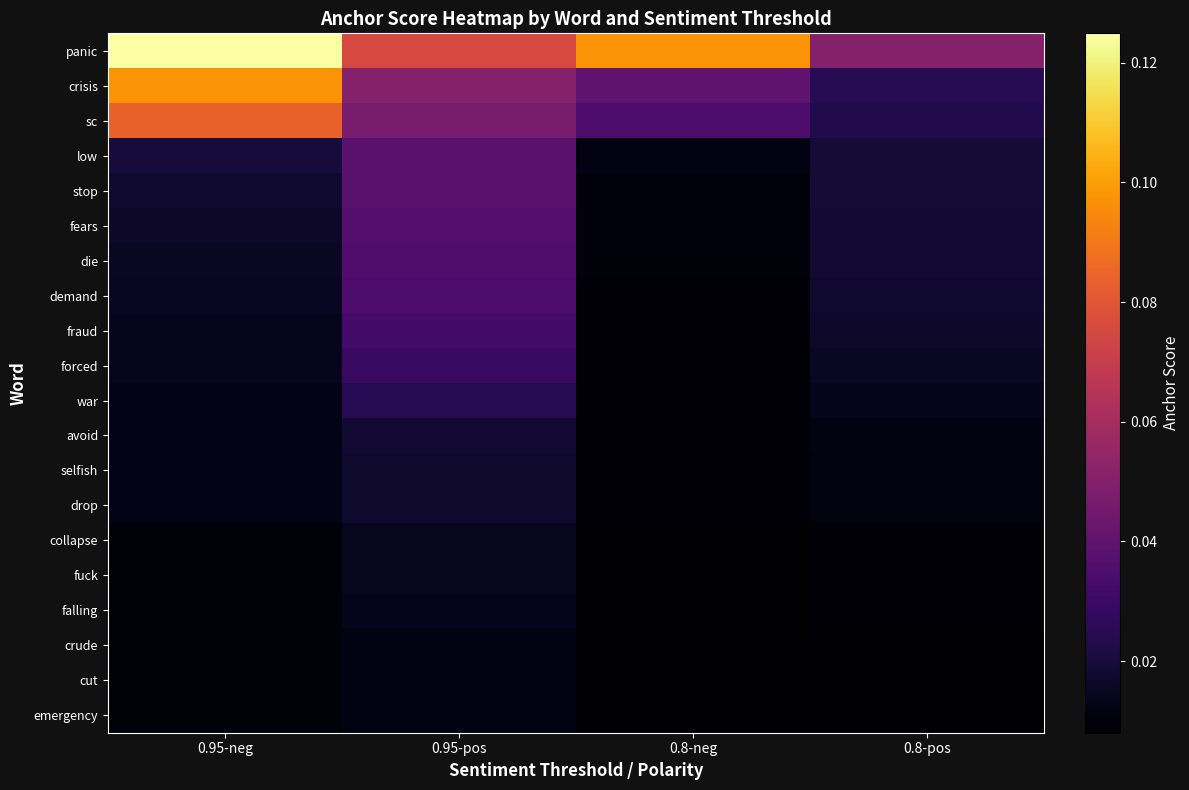

Reading left to right, what are all the values shown in this chart?

panic: 0.95-neg=0.1	0.95-pos=0.1	0.8-neg=0.1	0.8-pos=0.1
crisis: 0.95-neg=0.1	0.95-pos=0.1	0.8-neg=0.0	0.8-pos=0.0
sc: 0.95-neg=0.1	0.95-pos=0.0	0.8-neg=0.0	0.8-pos=0.0
low: 0.95-neg=0.0	0.95-pos=0.0	0.8-neg=0.0	0.8-pos=0.0
stop: 0.95-neg=0.0	0.95-pos=0.0	0.8-neg=0.0	0.8-pos=0.0
fears: 0.95-neg=0.0	0.95-pos=0.0	0.8-neg=0.0	0.8-pos=0.0
die: 0.95-neg=0.0	0.95-pos=0.0	0.8-neg=0.0	0.8-pos=0.0
demand: 0.95-neg=0.0	0.95-pos=0.0	0.8-neg=0.0	0.8-pos=0.0
fraud: 0.95-neg=0.0	0.95-pos=0.0	0.8-neg=0.0	0.8-pos=0.0
forced: 0.95-neg=0.0	0.95-pos=0.0	0.8-neg=0.0	0.8-pos=0.0
war: 0.95-neg=0.0	0.95-pos=0.0	0.8-neg=0.0	0.8-pos=0.0
avoid: 0.95-neg=0.0	0.95-pos=0.0	0.8-neg=0.0	0.8-pos=0.0
selfish: 0.95-neg=0.0	0.95-pos=0.0	0.8-neg=0.0	0.8-pos=0.0
drop: 0.95-neg=0.0	0.95-pos=0.0	0.8-neg=0.0	0.8-pos=0.0
collapse: 0.95-neg=0.0	0.95-pos=0.0	0.8-neg=0.0	0.8-pos=0.0
fuck: 0.95-neg=0.0	0.95-pos=0.0	0.8-neg=0.0	0.8-pos=0.0
falling: 0.95-neg=0.0	0.95-pos=0.0	0.8-neg=0.0	0.8-pos=0.0
crude: 0.95-neg=0.0	0.95-pos=0.0	0.8-neg=0.0	0.8-pos=0.0
cut: 0.95-neg=0.0	0.95-pos=0.0	0.8-neg=0.0	0.8-pos=0.0
emergency: 0.95-neg=0.0	0.95-pos=0.0	0.8-neg=0.0	0.8-pos=0.0